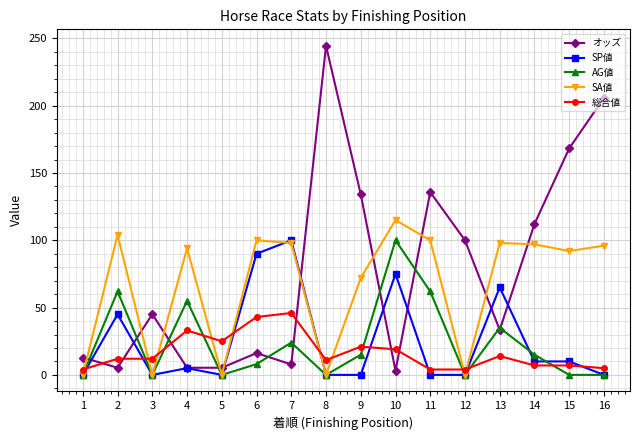

The value of SA値 at 8 is 59.3. True or false?

False